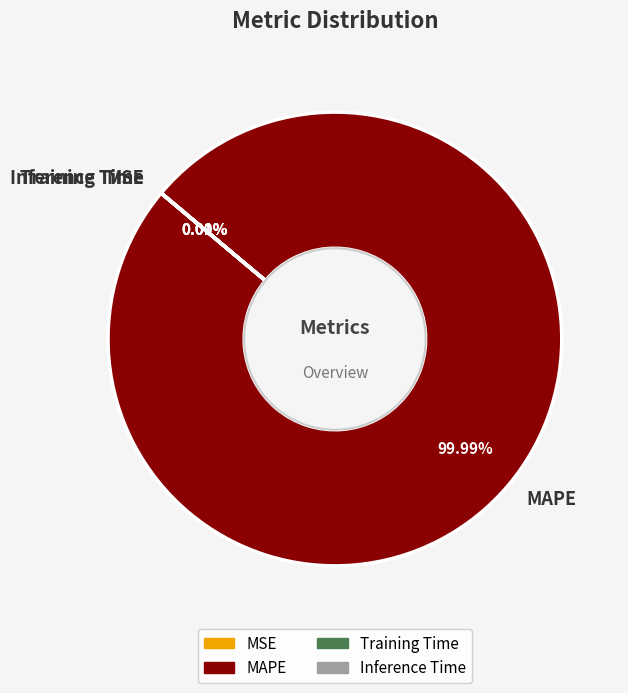

Which slice is the largest?

MAPE